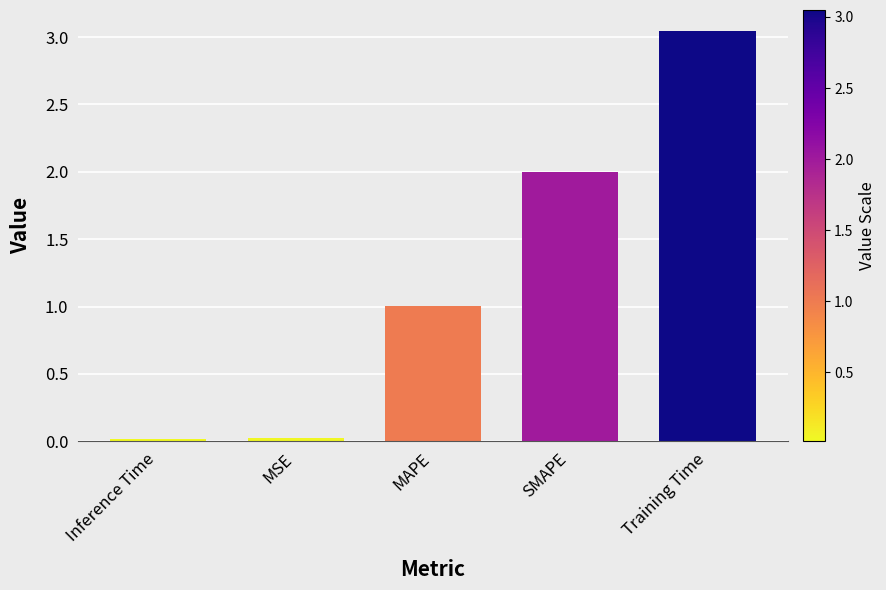

What is the label of the 5th bar from the left?

Training Time